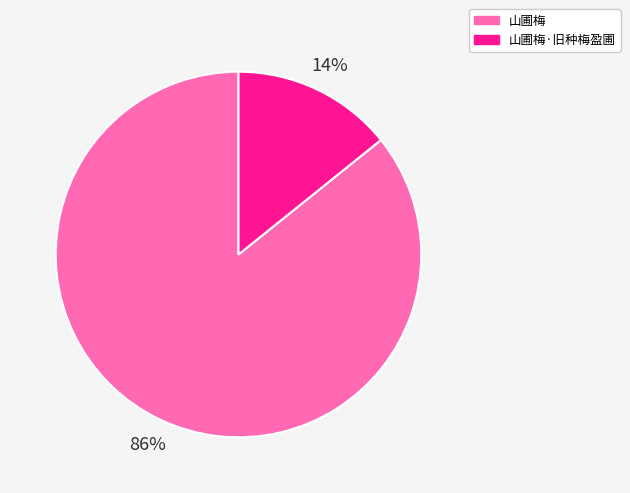

What percentage is the 山圃梅 slice, to the nearest percent?

86%